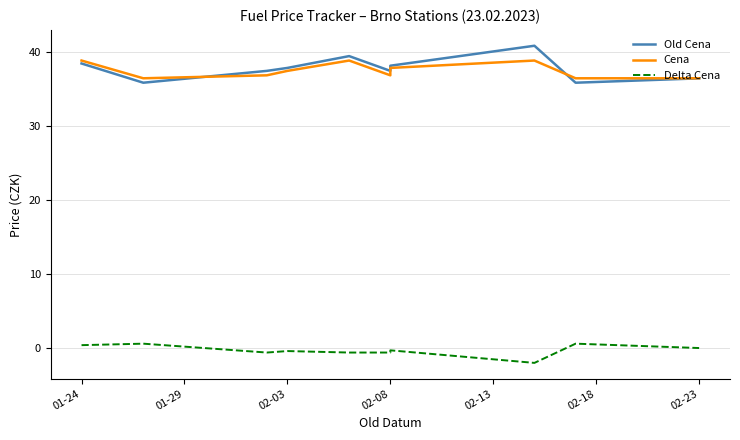

What is the spread (max minus min) of values at 01-29?

35.9